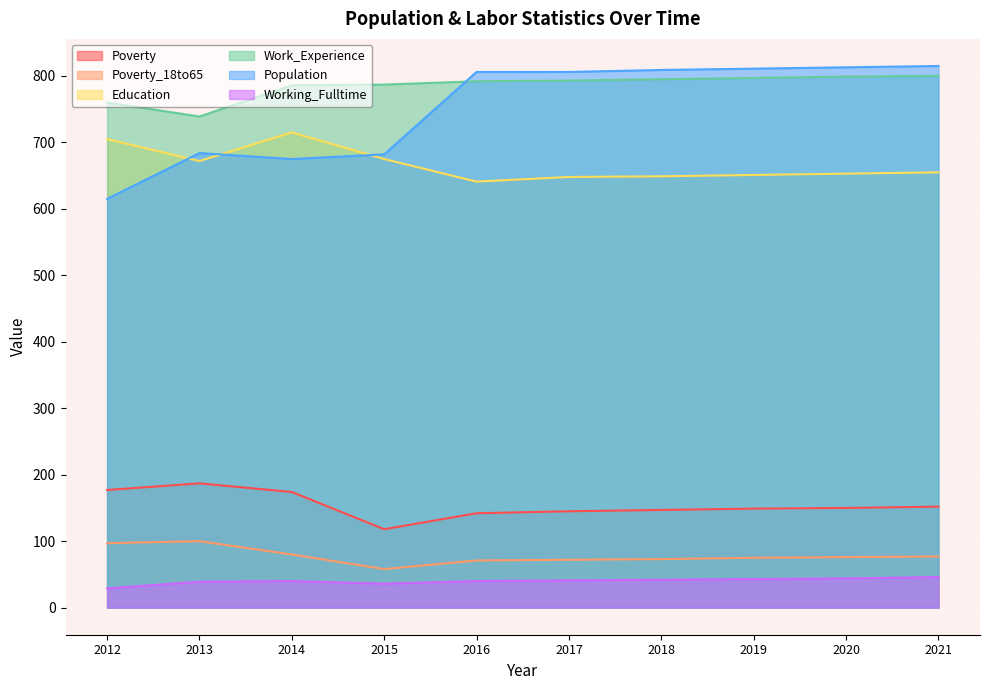

Where is Poverty nearest to the value 152?

2021